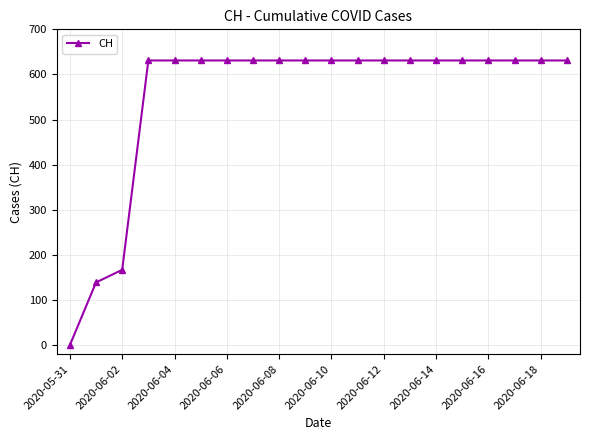

What is the value of the 19th point from the left?

631